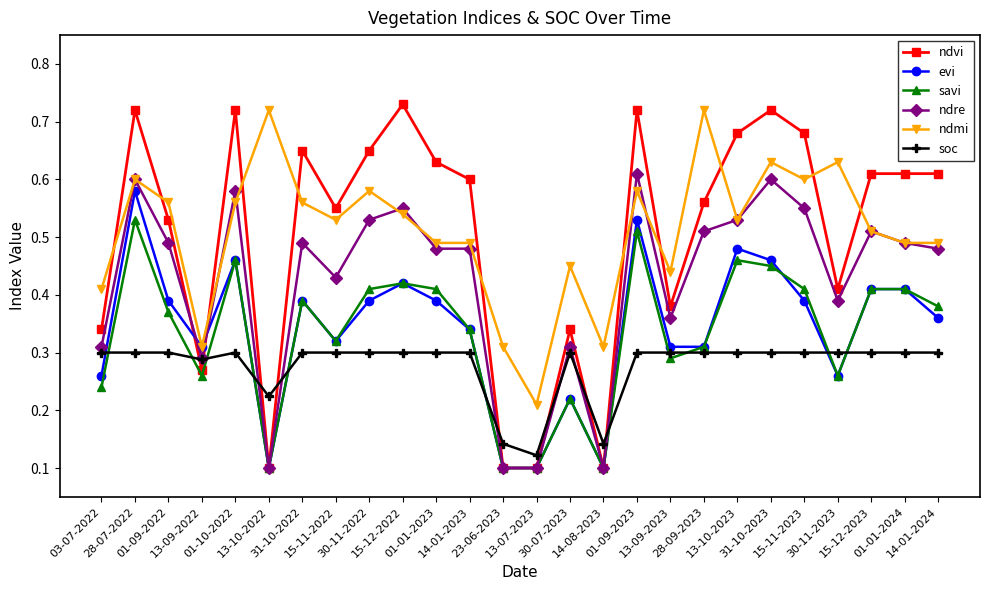

At how many categories does at least one series exceed 0?

26